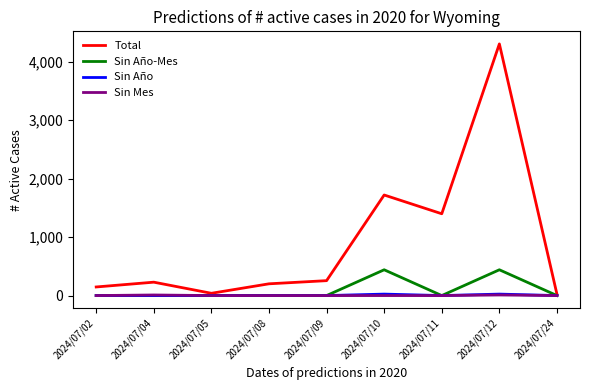

Which series changed the most between 2024/07/02 and 2024/07/11?

Total